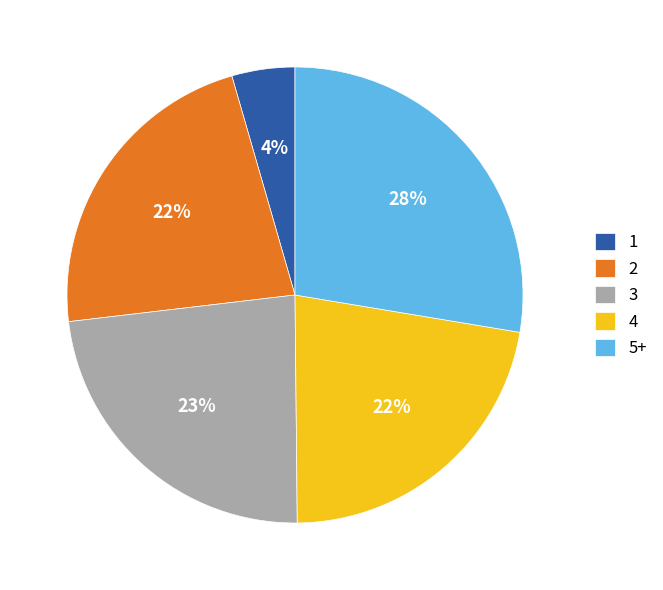

Does 3 represent more than half of the total?

No